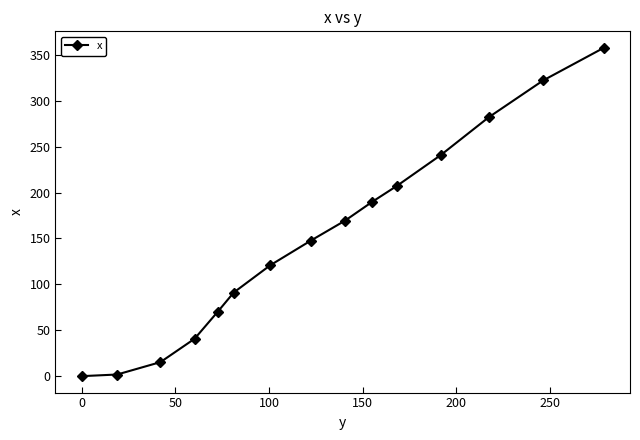

What is the maximum value shown in the chart?

357.7